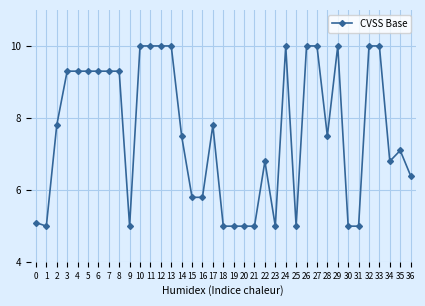

At which category does the data reach its first local valley?

1